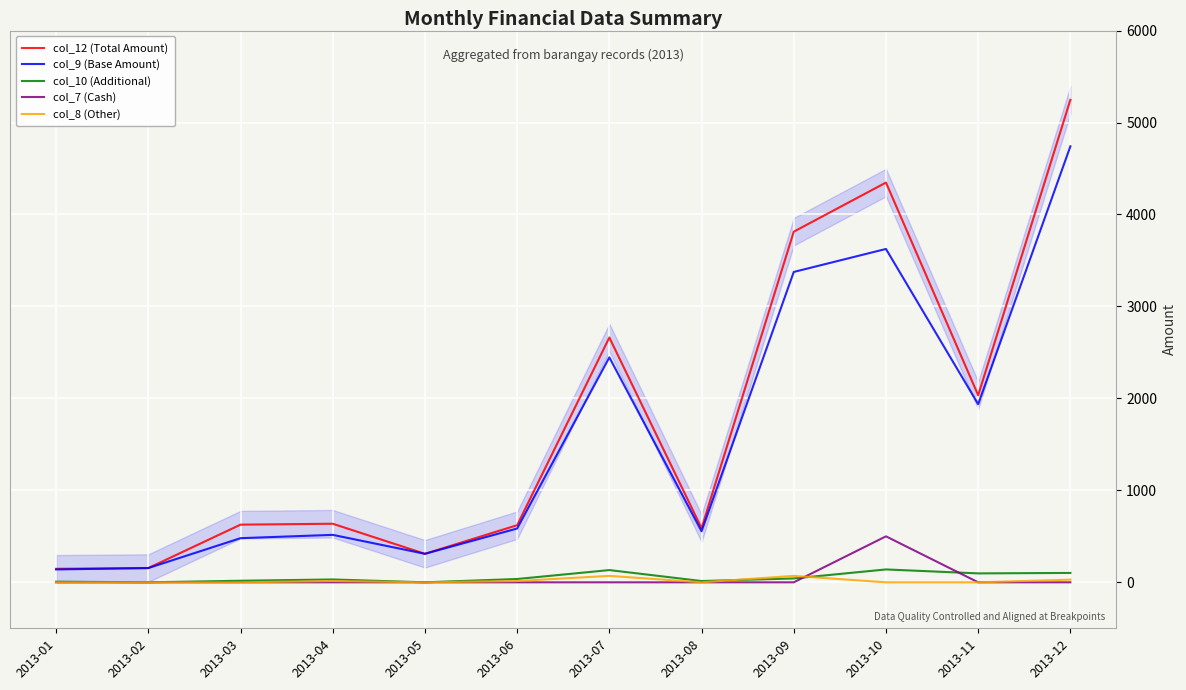

The value of col_8 (Other) at 2013-04 is 14. True or false?

True